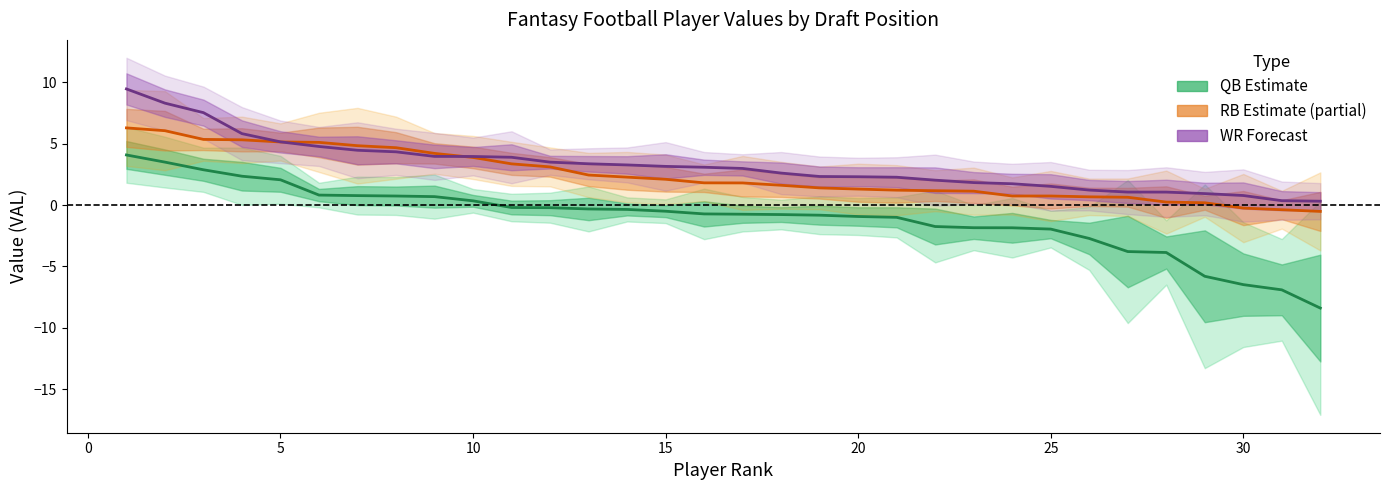

What is the difference between the maximum and minimum values in the RB Value series?

6.8